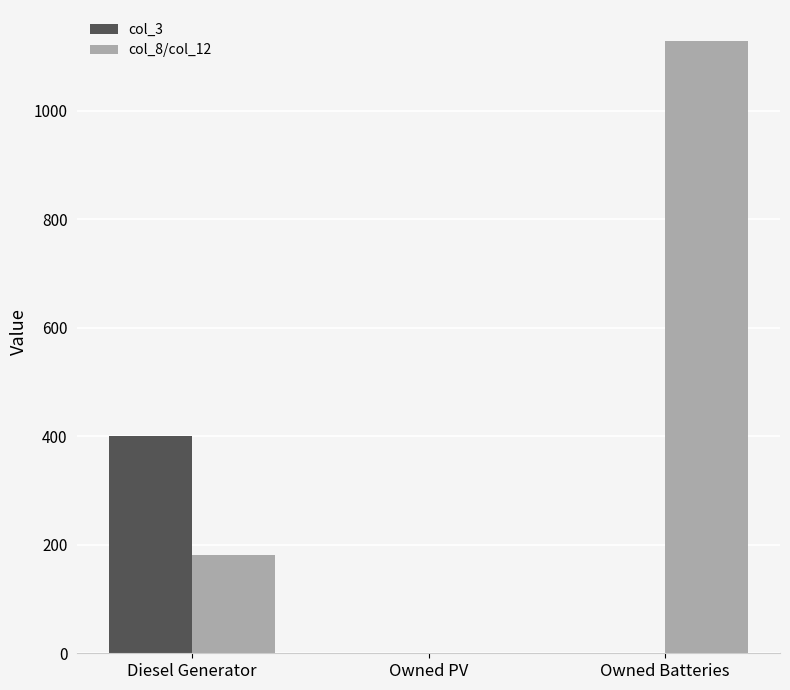

How many col_3 values are between 0 and 400?

3